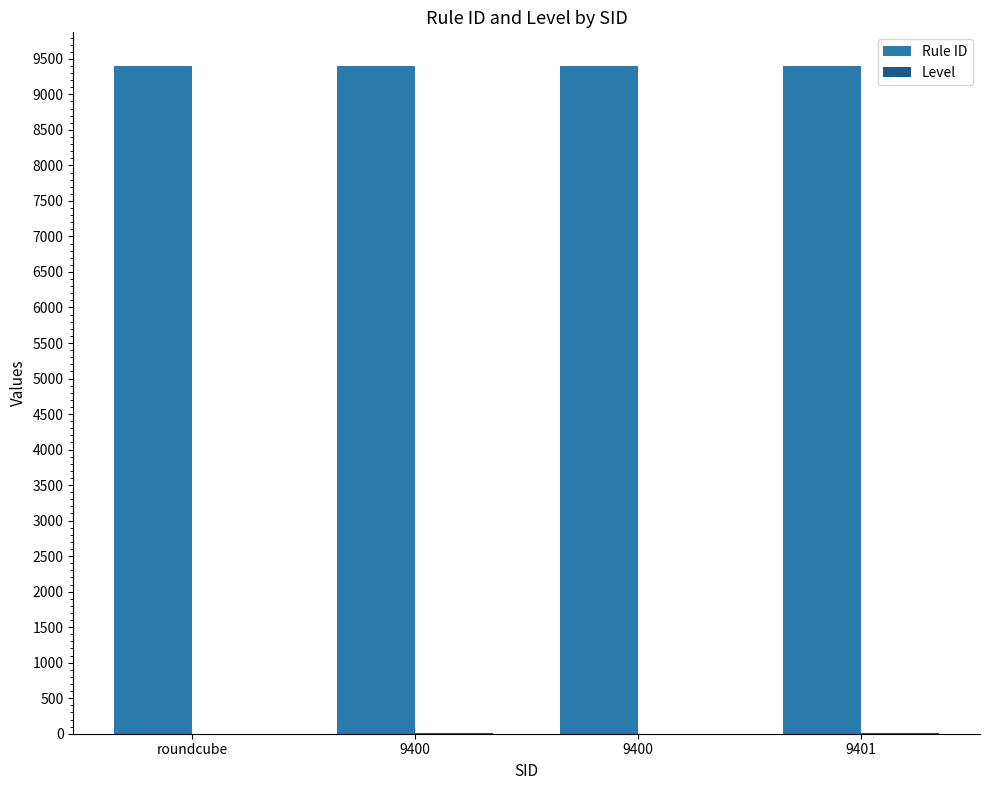

How many groups of bars are there?

4